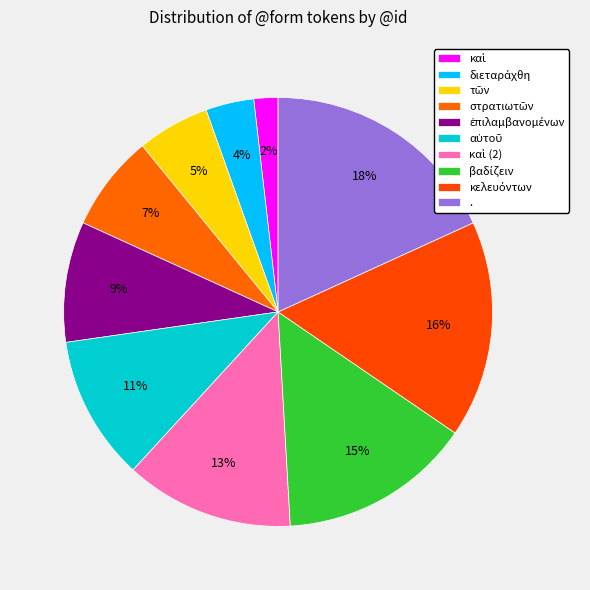

Does στρατιωτῶν account for over 50% of the chart?

No